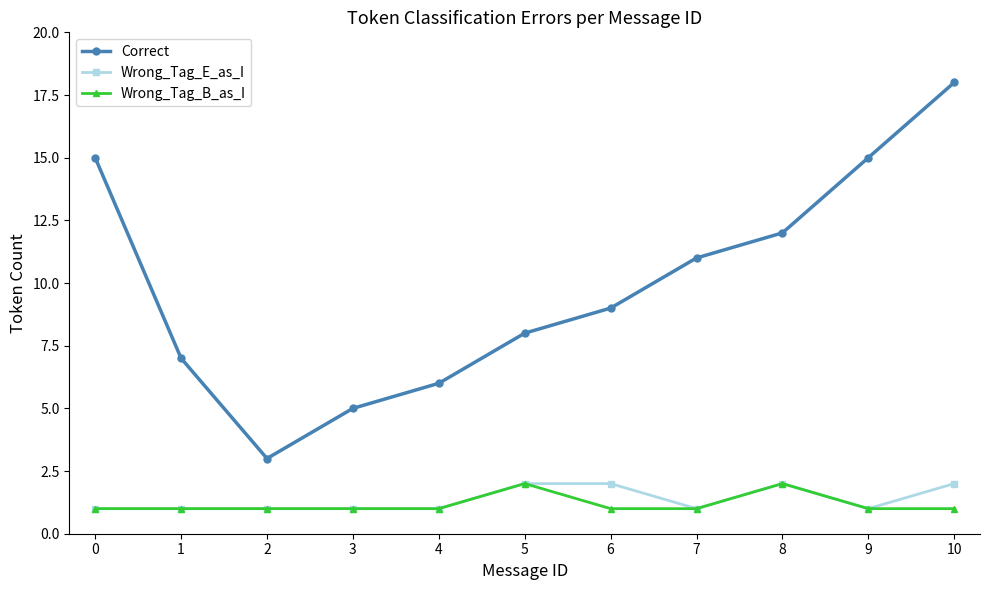

Which series has the largest total across all categories?

Correct